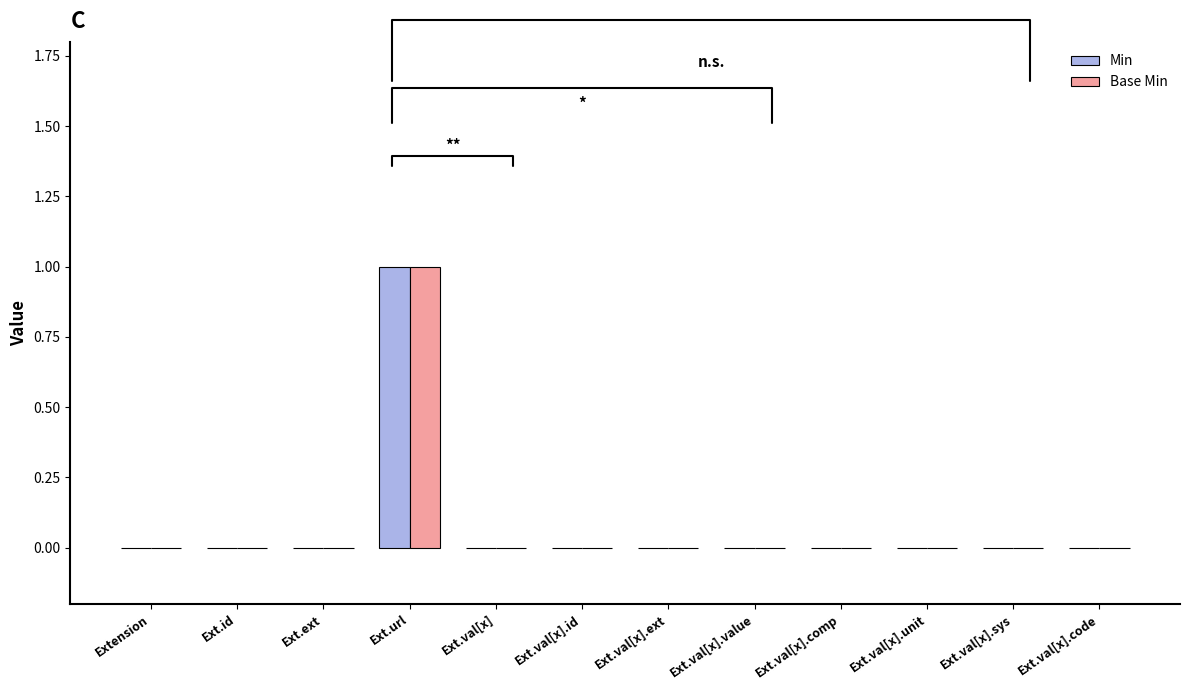

The Base Min series shows 0 at Ext.val[x].id. True or false?

True